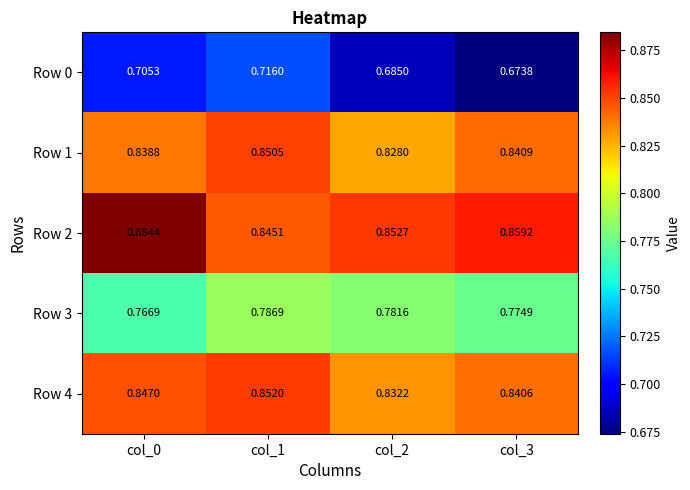

Is the value of Row 2 at col_2 greater than the value of Row 3 at col_1?

Yes